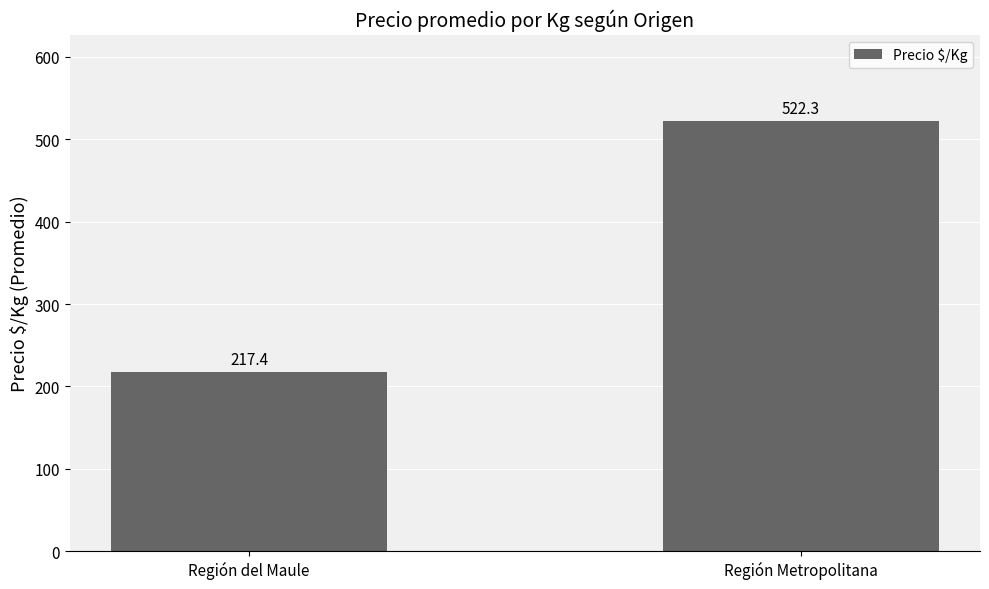

What is the value of the 1st bar from the left?

217.4